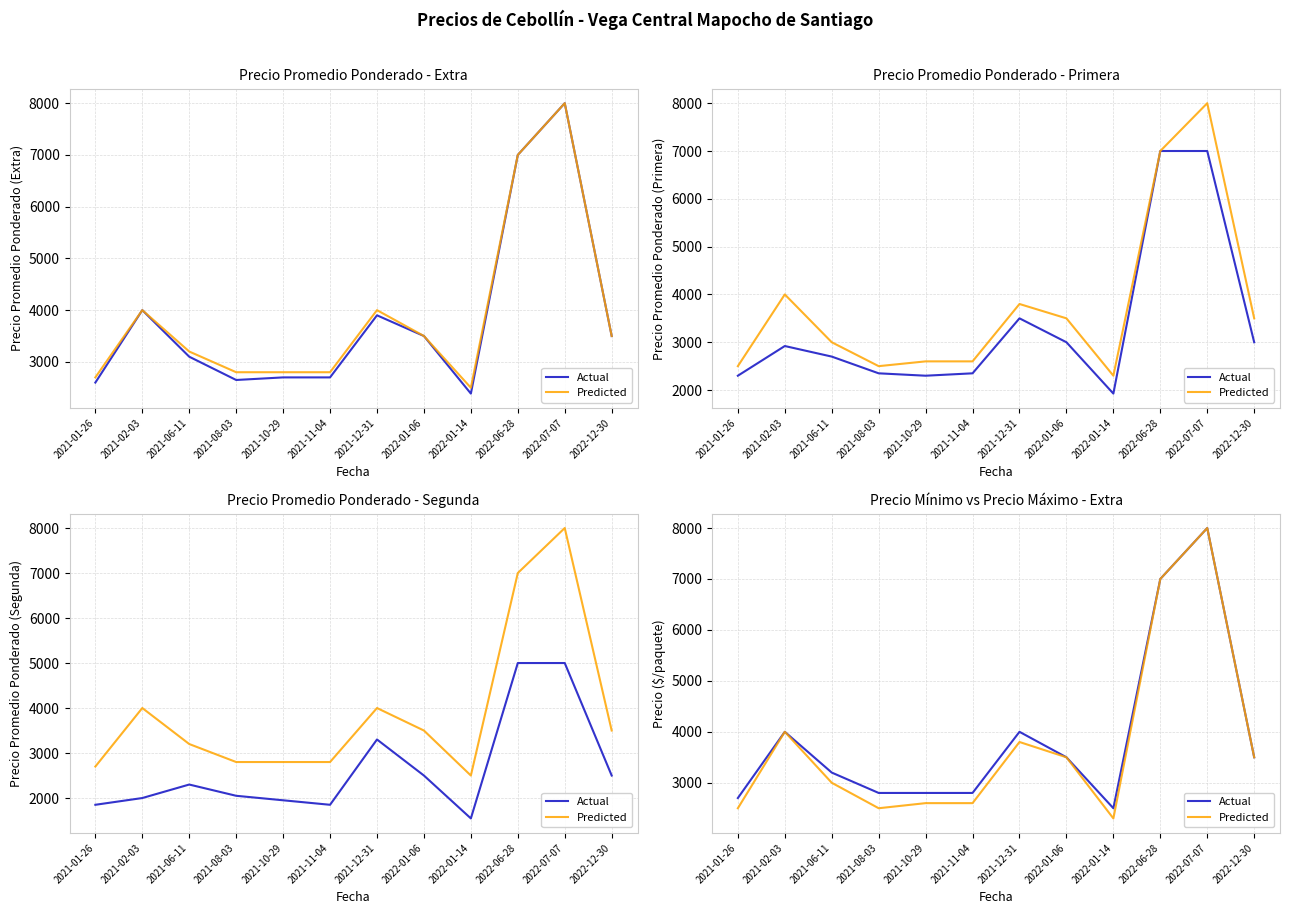

What are all the series names shown in the legend?

Actual, Predicted